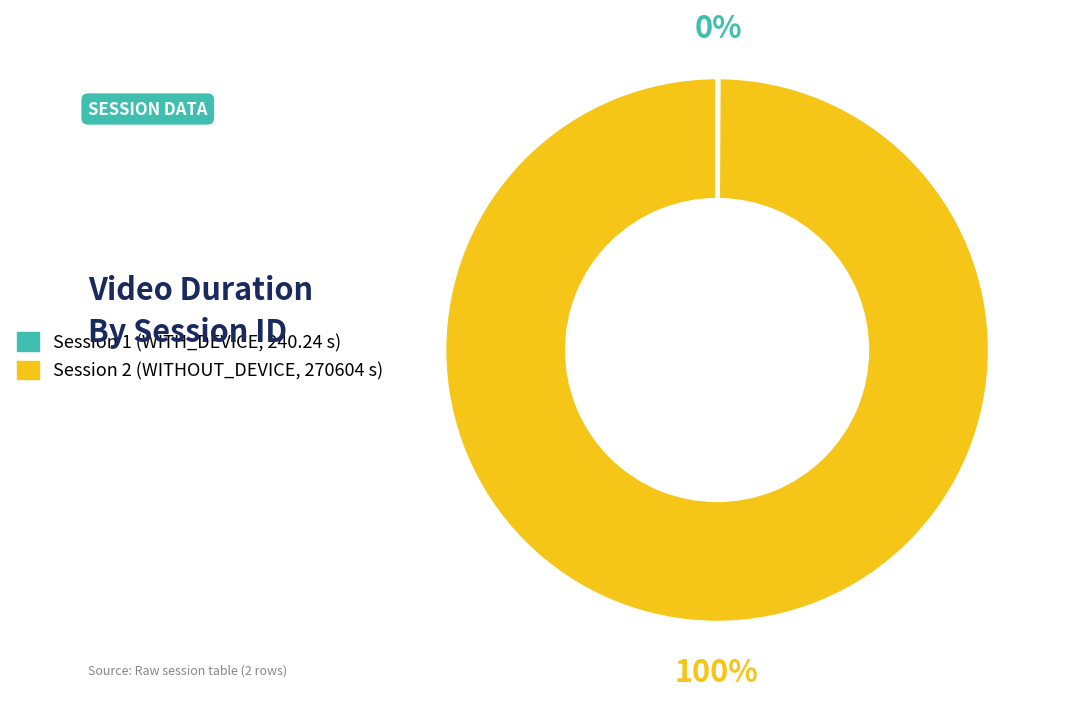

To the nearest percent, what percentage of the pie is Session 2 (WITHOUT_DEVICE, 270604 s)?

100%